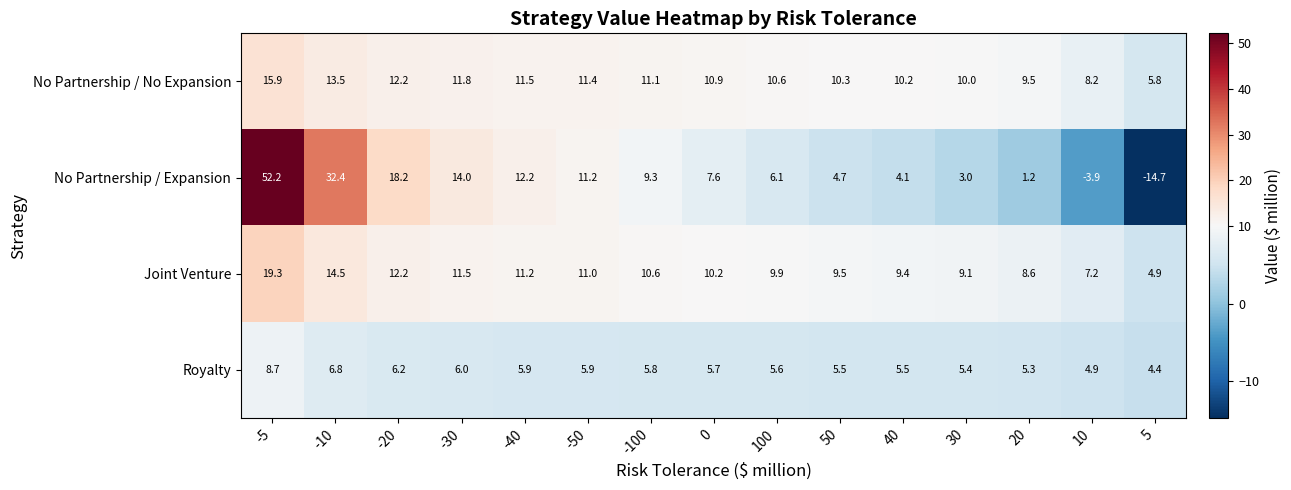

Is it true that No Partnership / No Expansion equals 7.4 at 100?

False